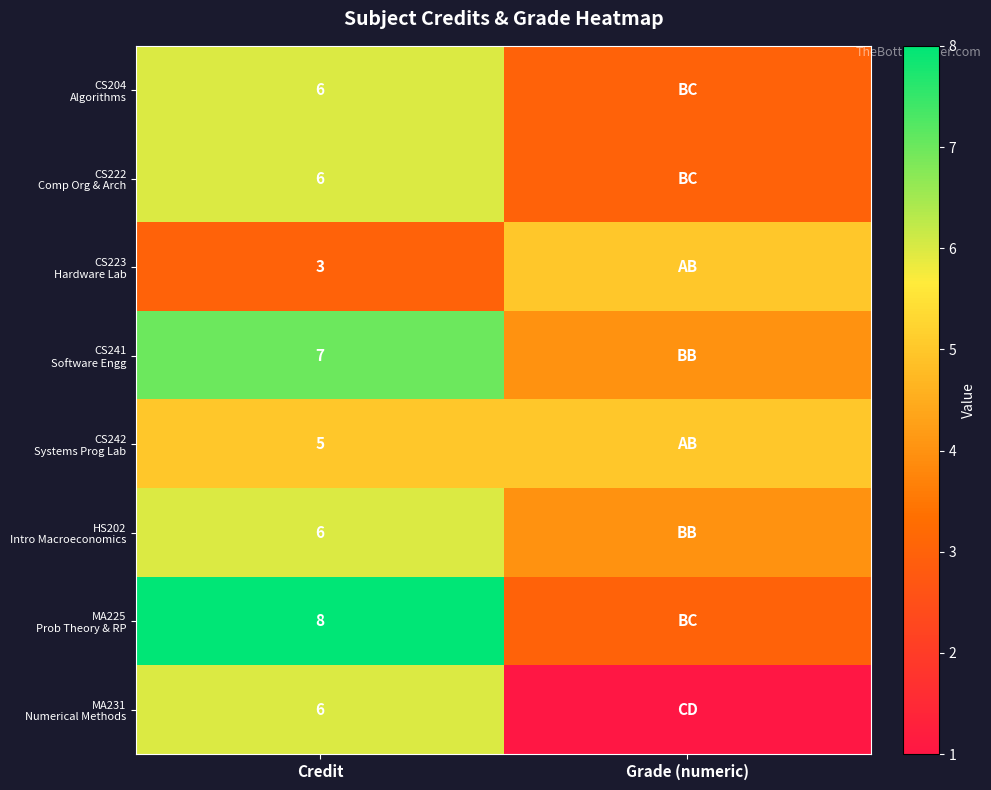

What is the total value across all series at Credit?

47